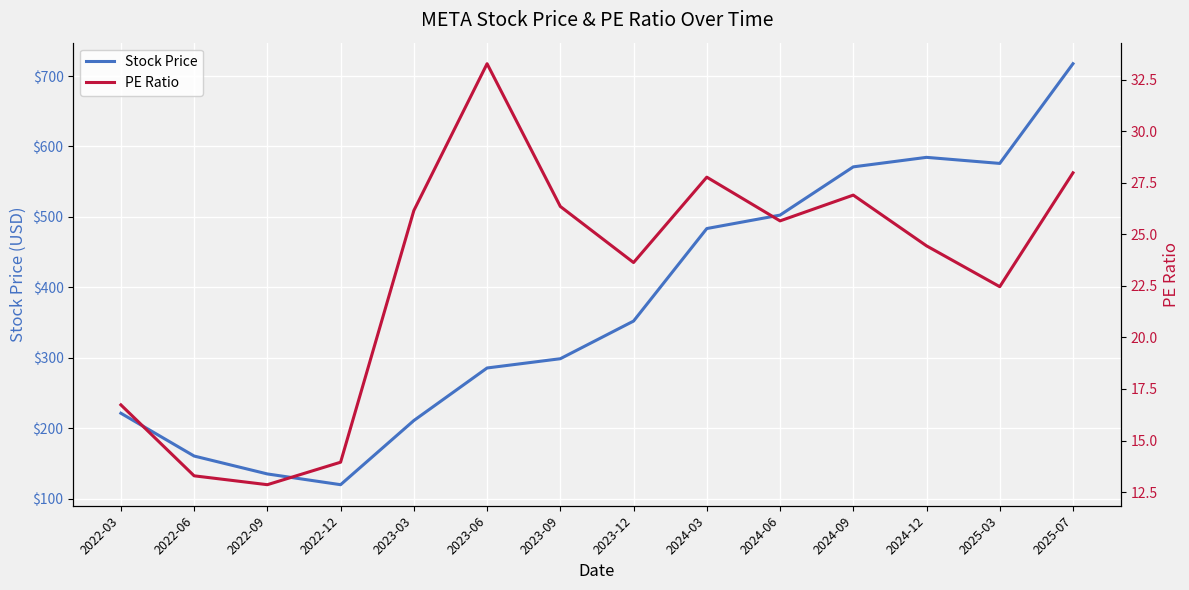

How many lines are shown in the chart?

2